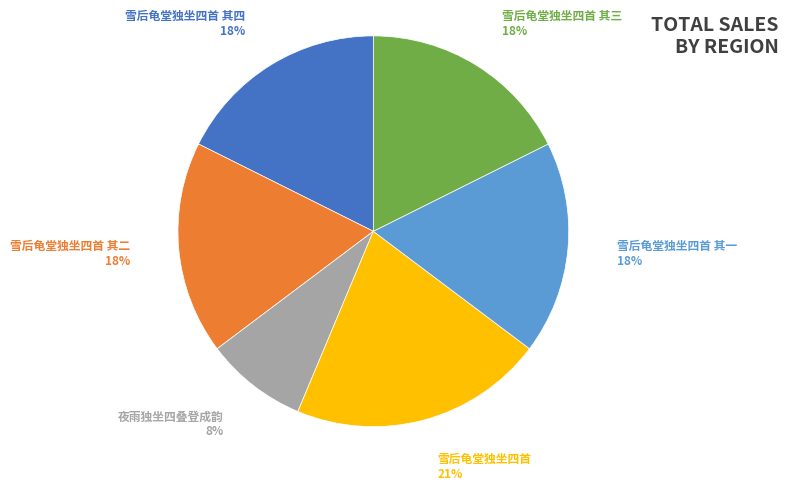

Is 雪后龟堂独坐四首 the majority of the pie?

No